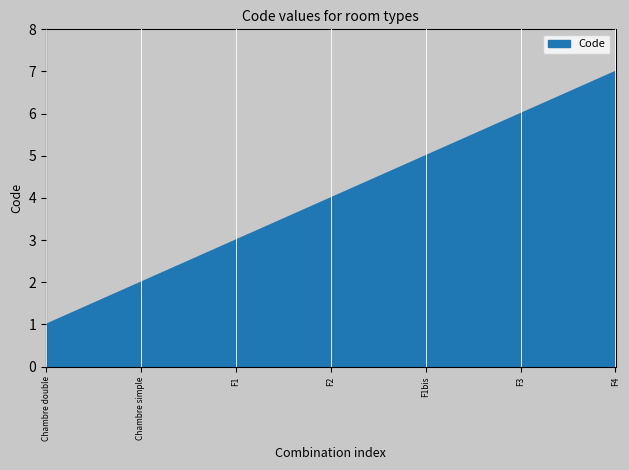

How many lines are shown in the chart?

1